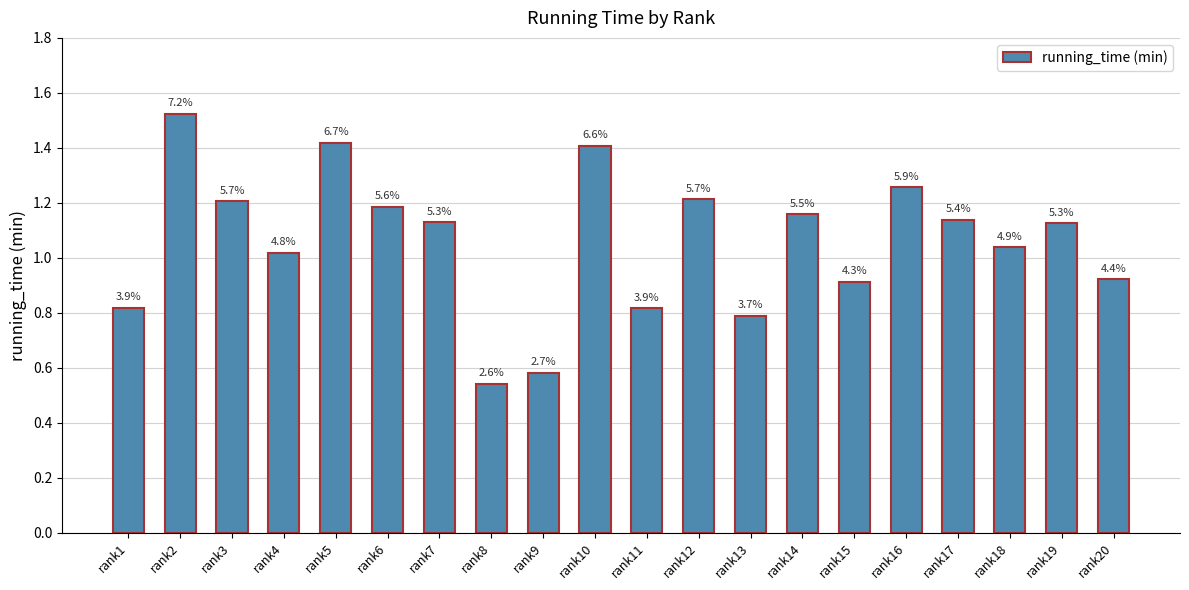

What is the difference between the maximum and minimum values?

1.0